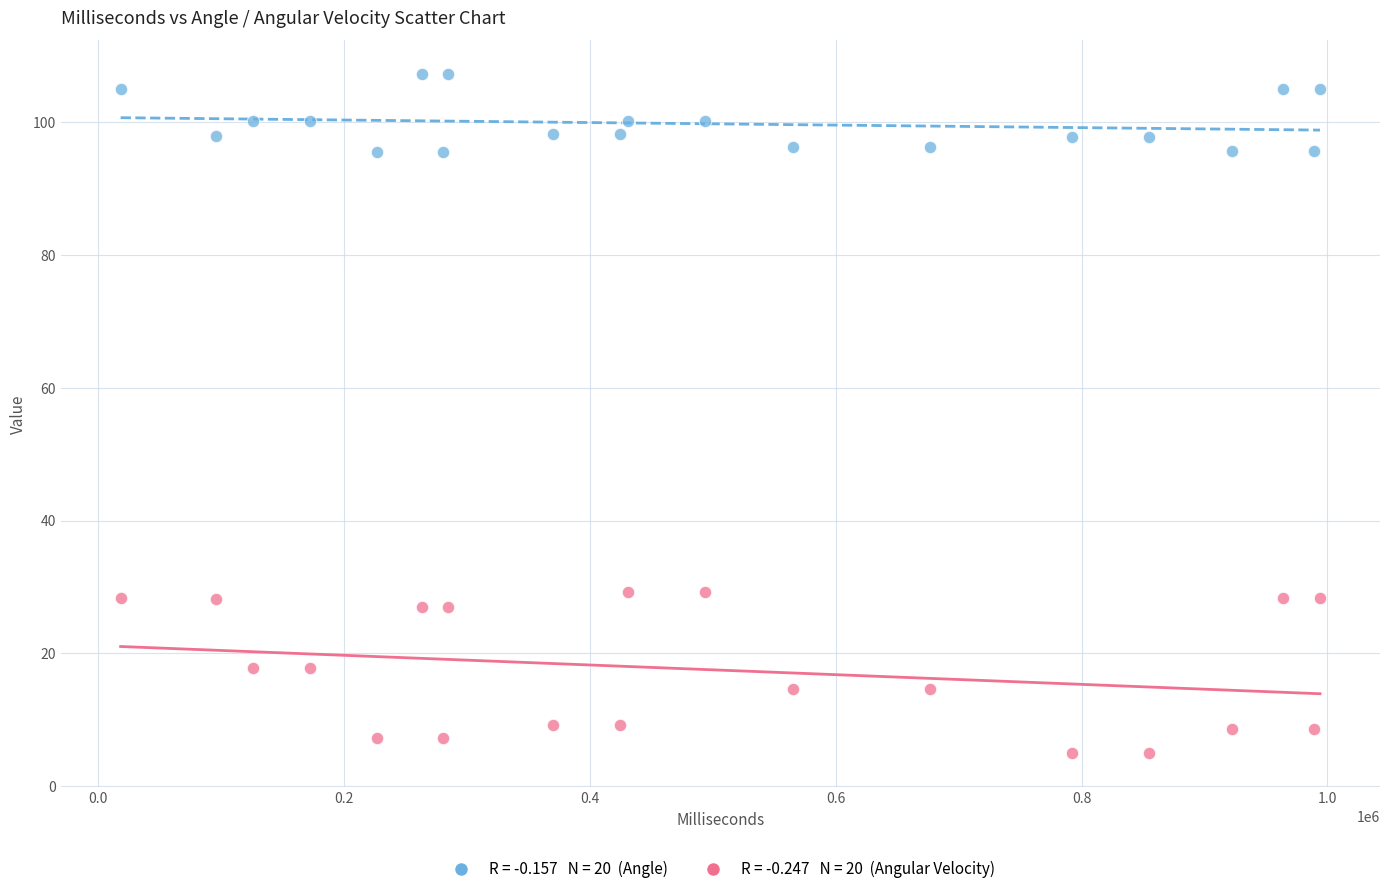

Across all data points, what is the range of X values (max minus min)?

976000.0